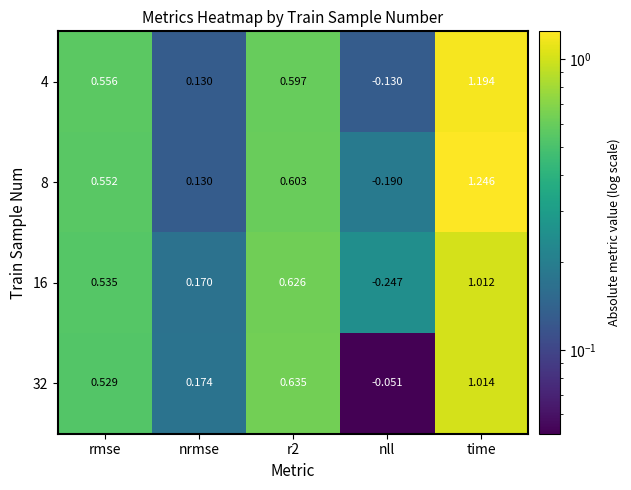

Is the value of 16 at time greater than the value of 32 at time?

No